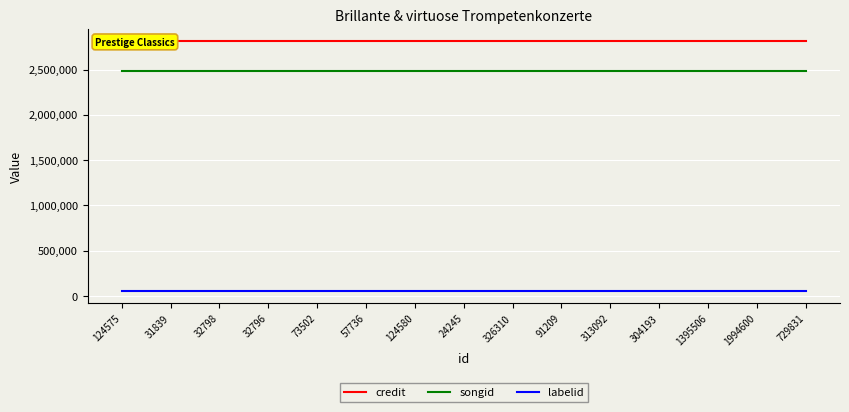

The value of credit at 313092 is 2813137. True or false?

True